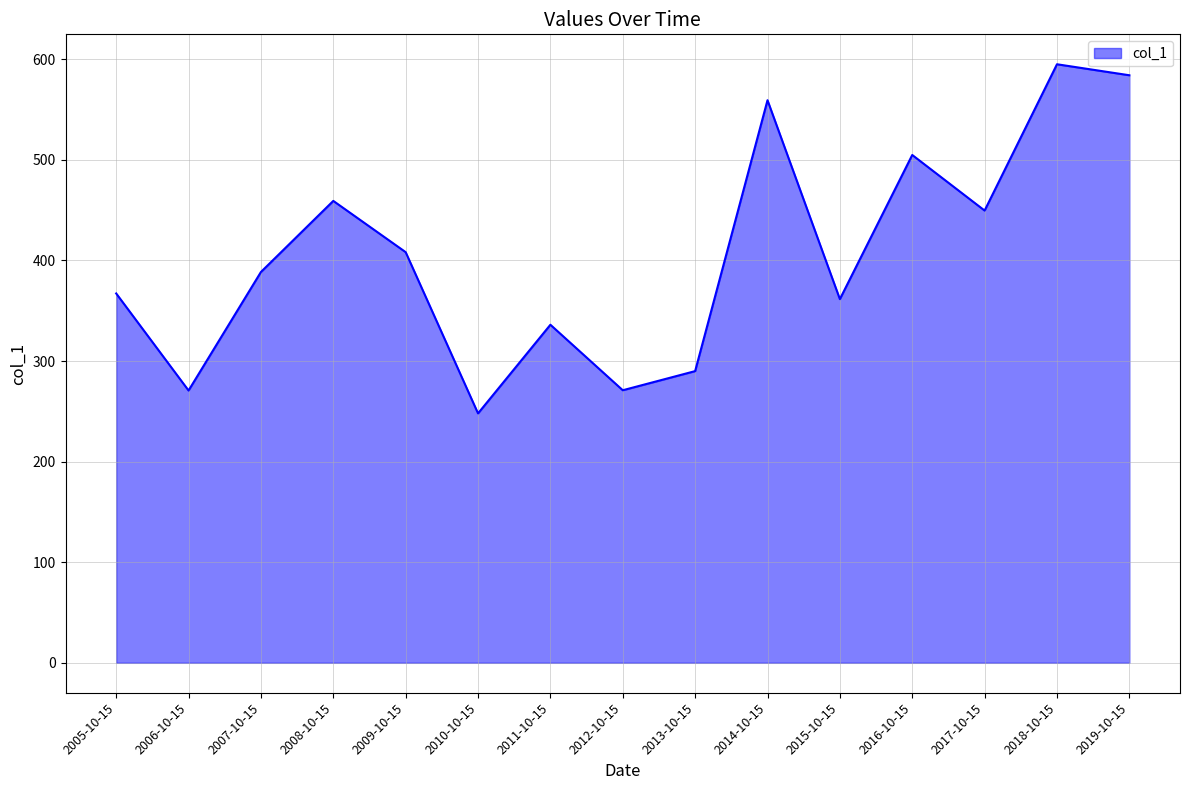

What position from the right is 2007-10-15?

13